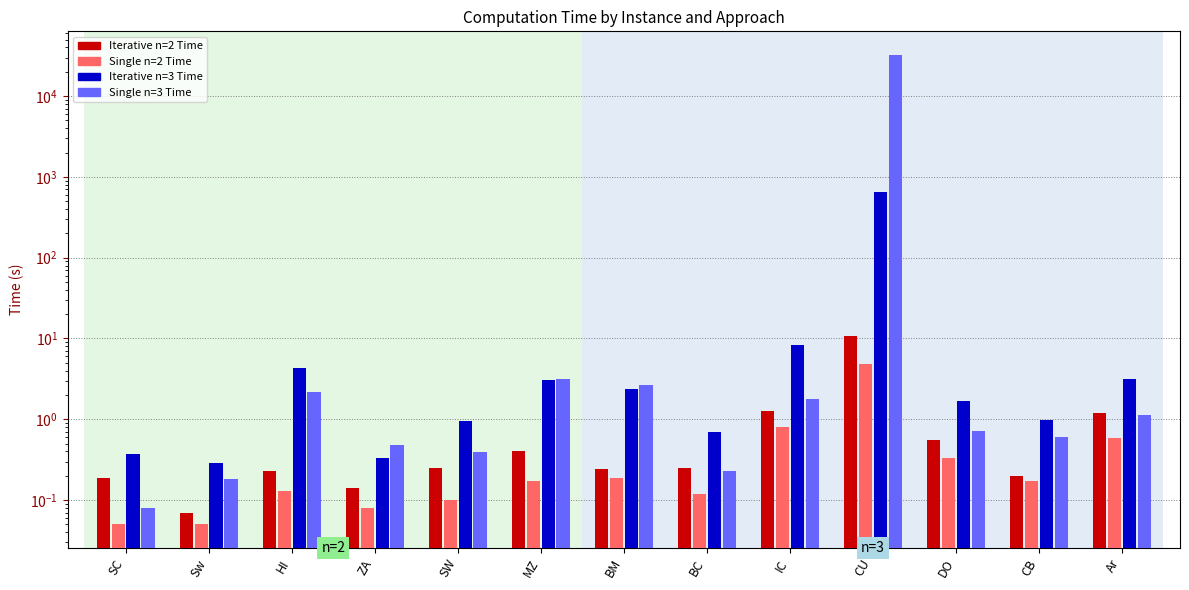

What is the difference between the Single n=3 Time values at CB and IC?

1.2